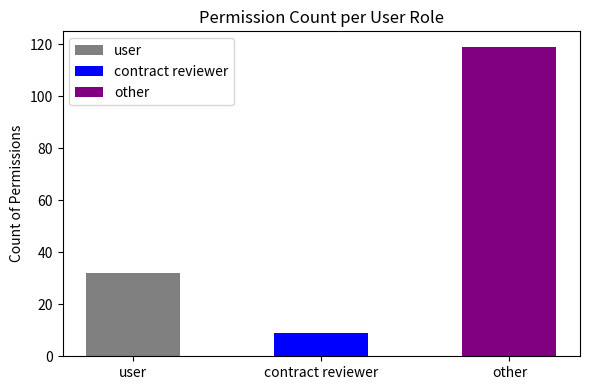

Reading left to right, list all the values displayed in this chart.

user=32	contract reviewer=9	other=119